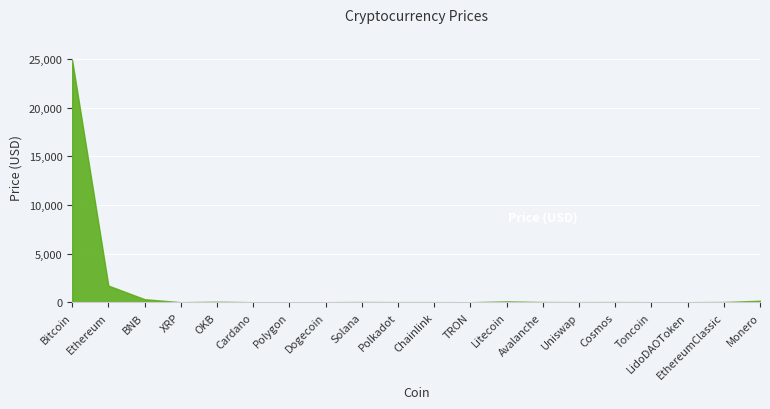

Which label corresponds to the largest value in the chart?

Bitcoin